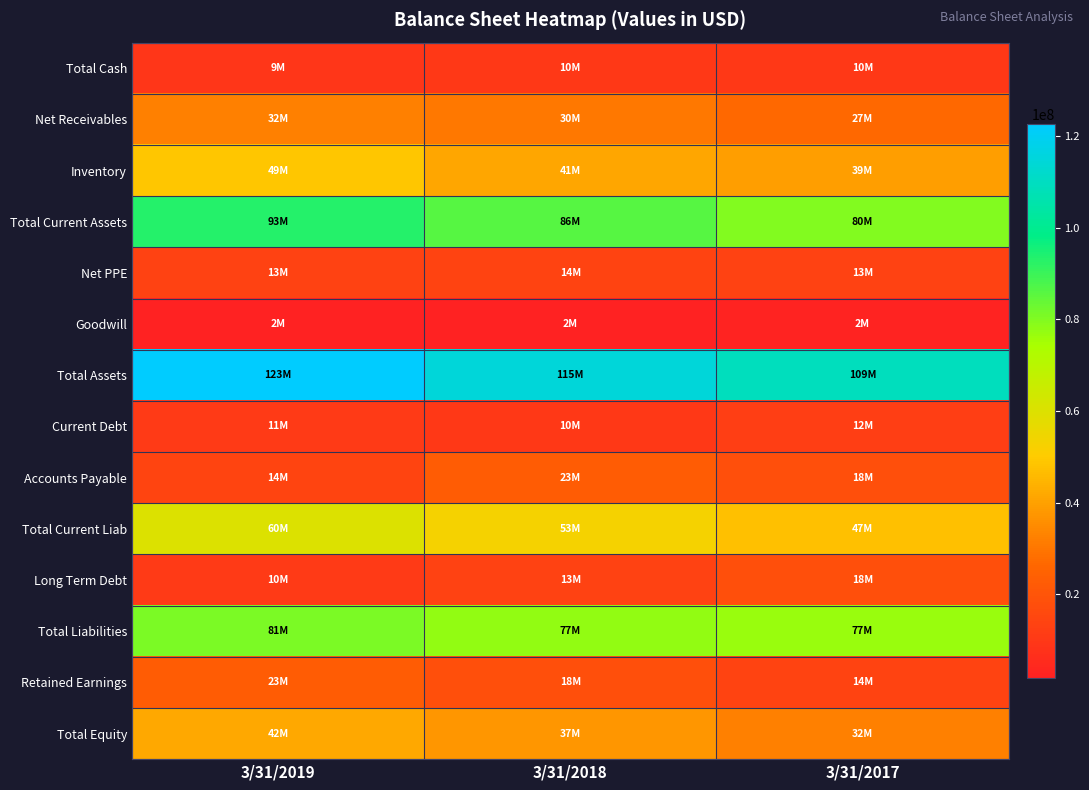

What is the total value across all series at 3/31/2018?

530099000